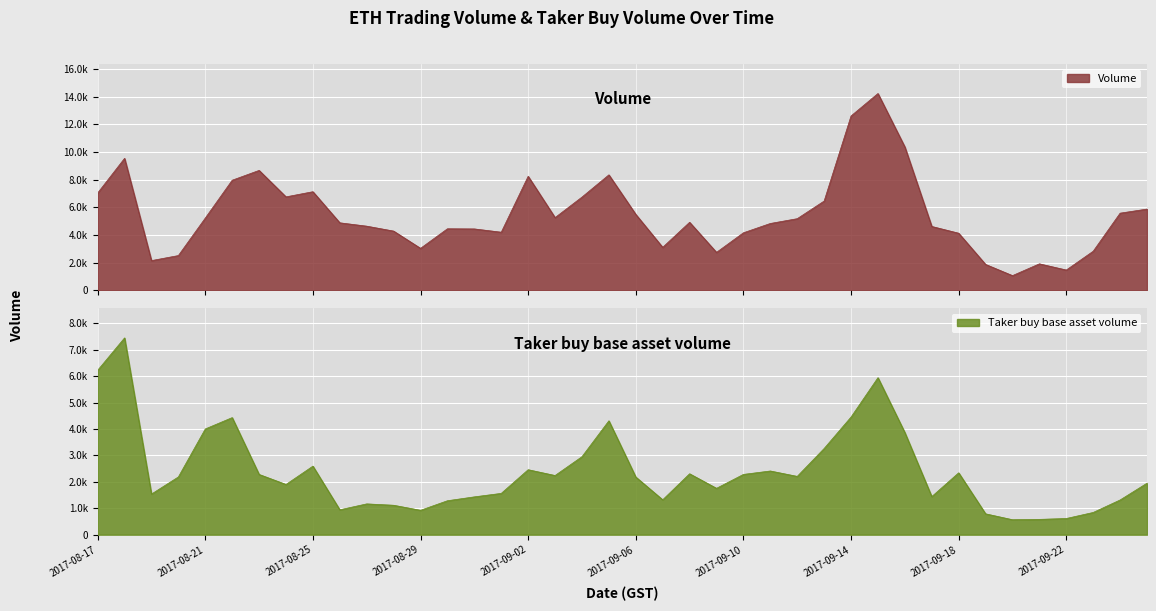

What is the smallest value displayed?

566.6